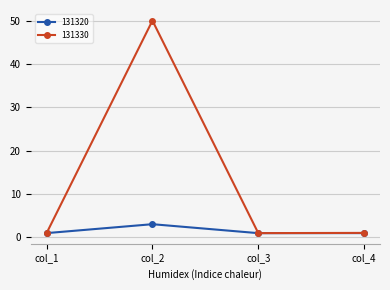

What is the difference between the highest and lowest values at col_2?

47.0